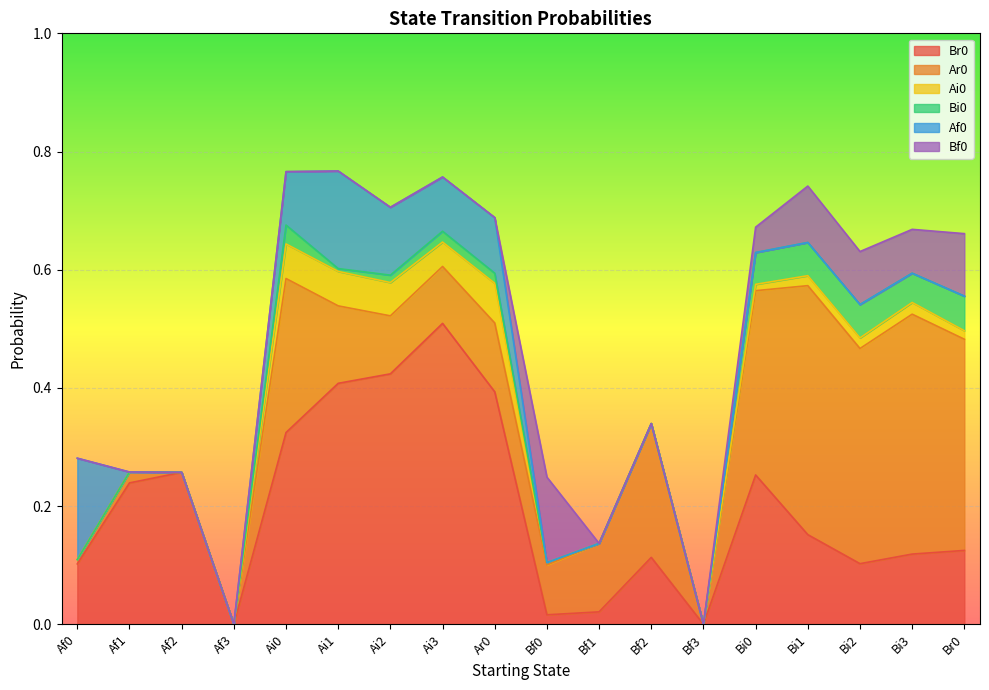

How many values in the Bf0 series exceed 0?

6